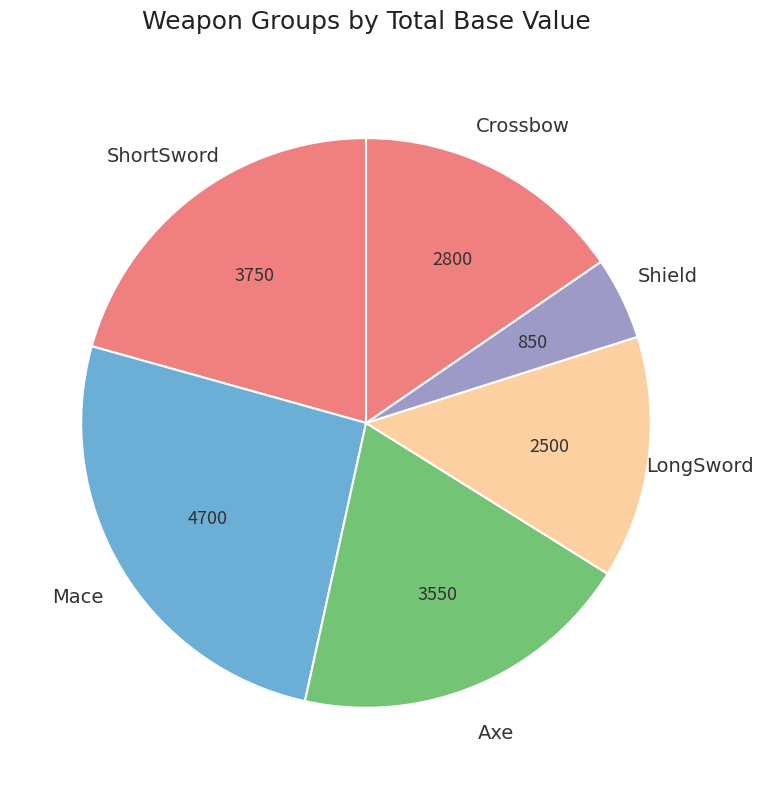

What is the largest slice in the pie chart?

Mace